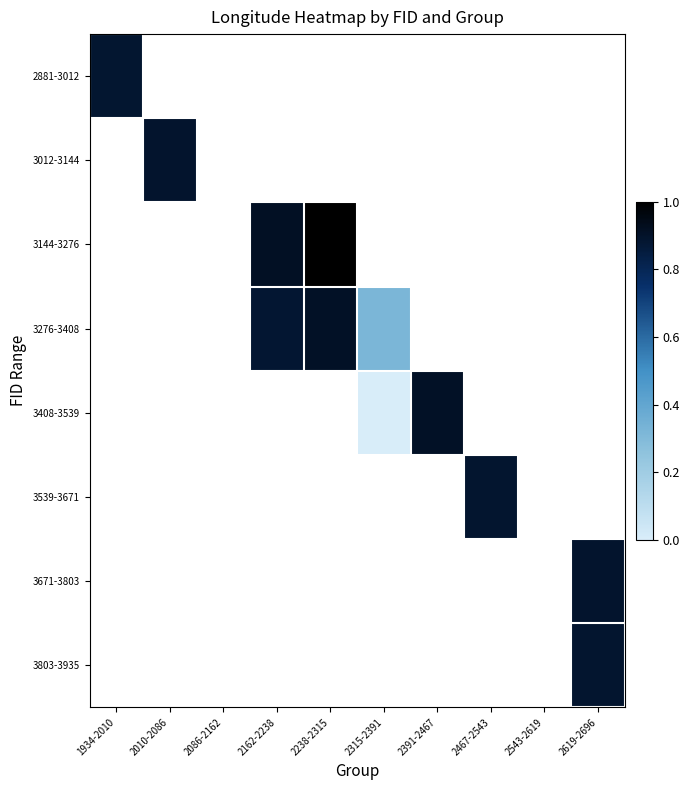

What is the maximum value for 2881-3012?

0.9